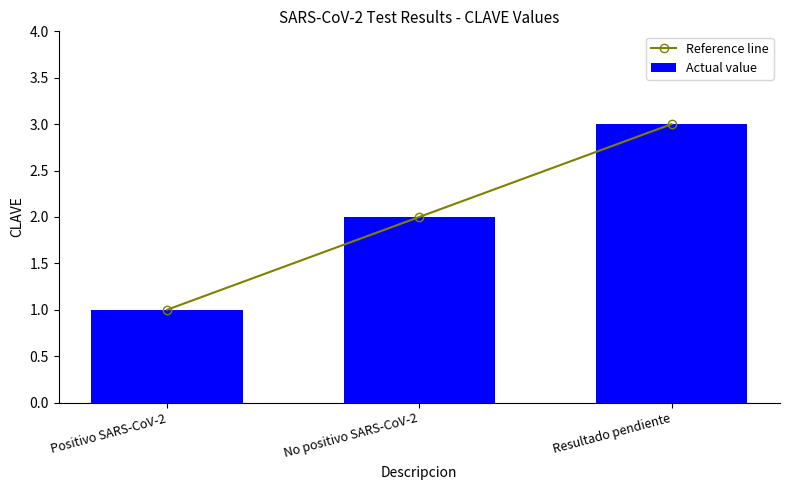

What is the label of the 3rd bar from the left?

Resultado pendiente